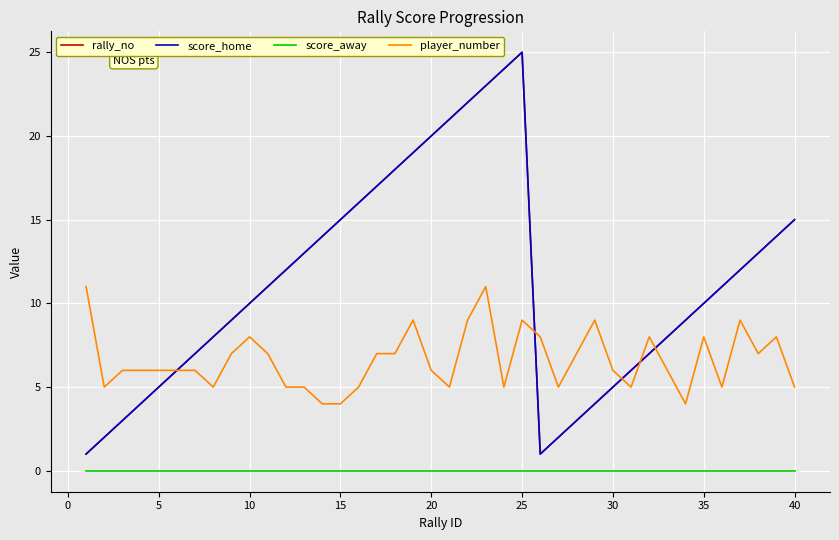

Does the chart have visible grid lines?

Yes